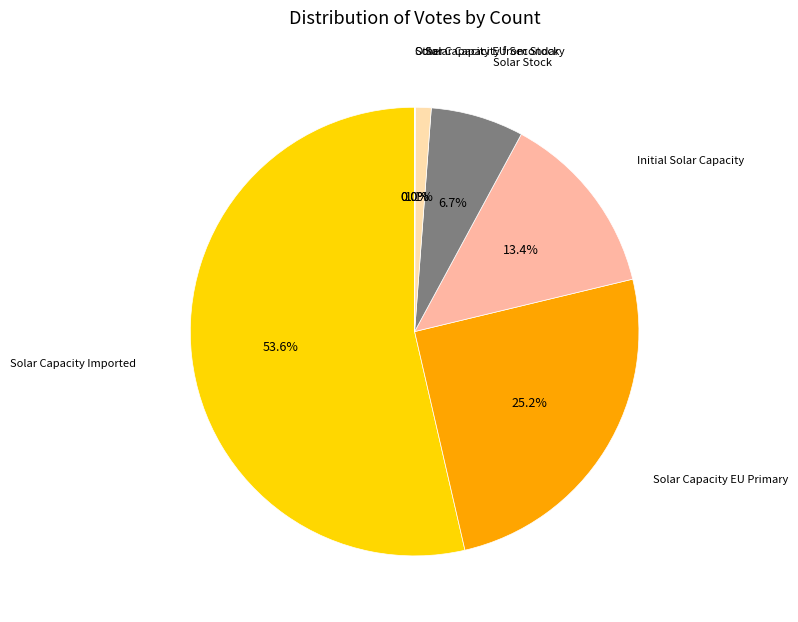

Which slice is the largest?

Solar Capacity Imported